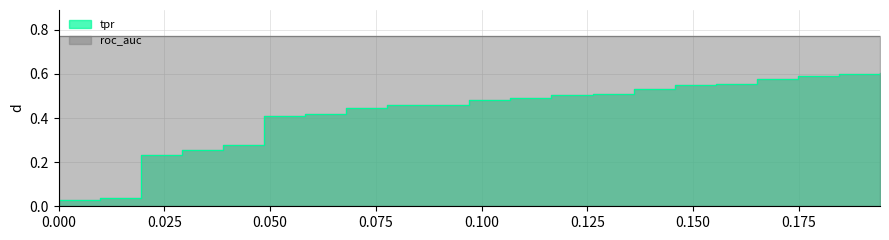

What is the average value?

0.4